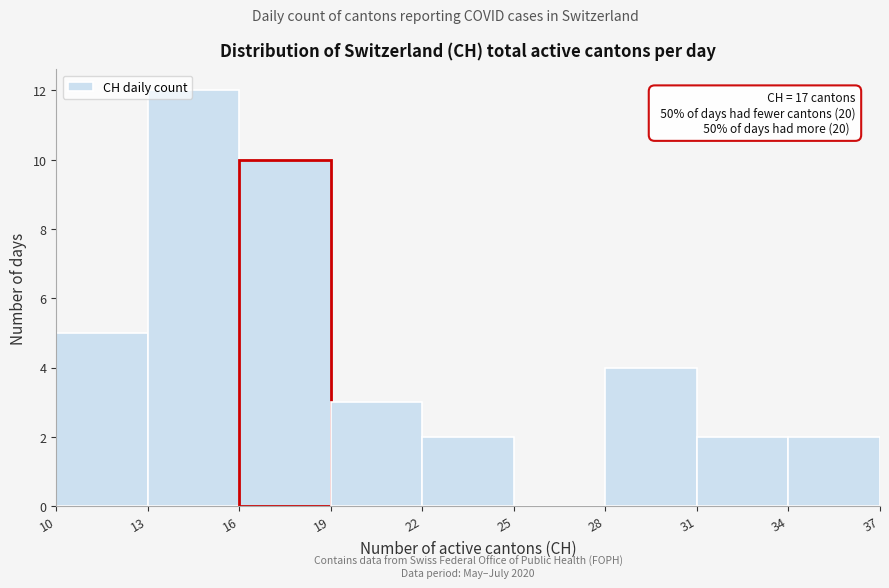

Over which range of the x-axis is the bar tallest?

13 to 16